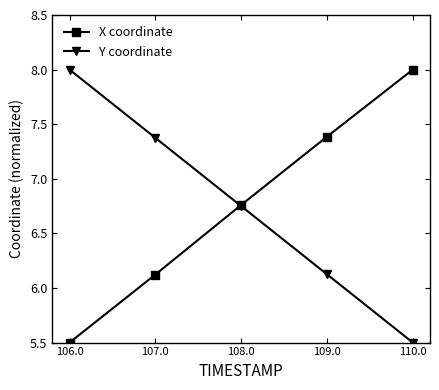

What is the label of the 5th point from the left?

110.0